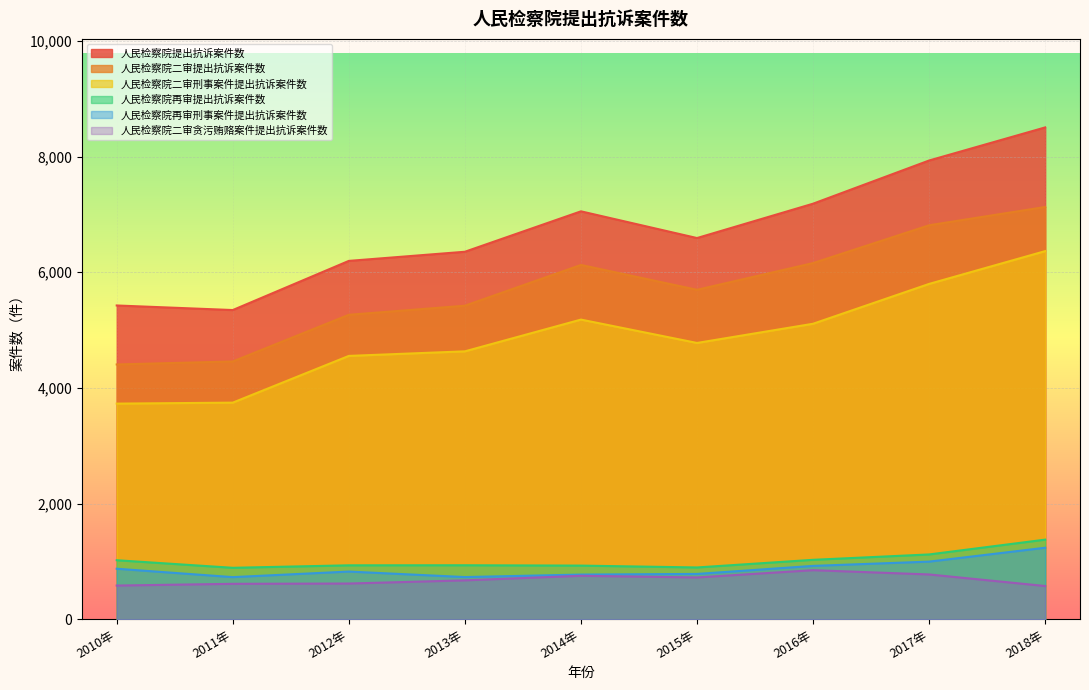

How many lines are shown in the chart?

6